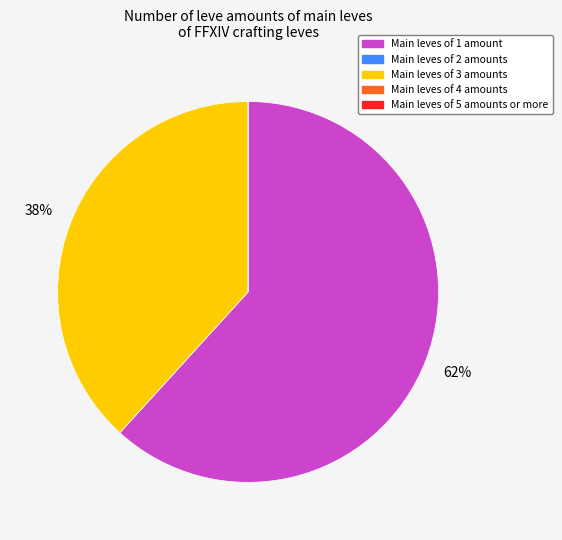

To the nearest percent, what portion does Main leves of 1 amount represent?

62%